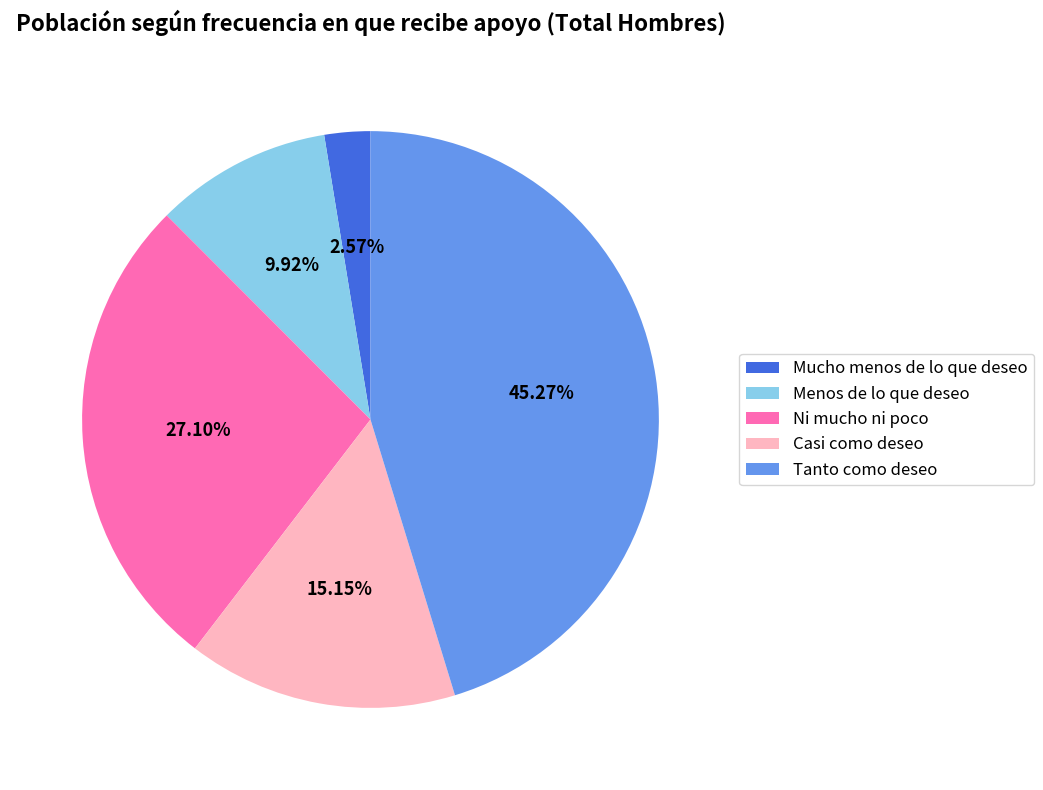

What percentage is the Ni mucho ni poco slice, to the nearest percent?

27%